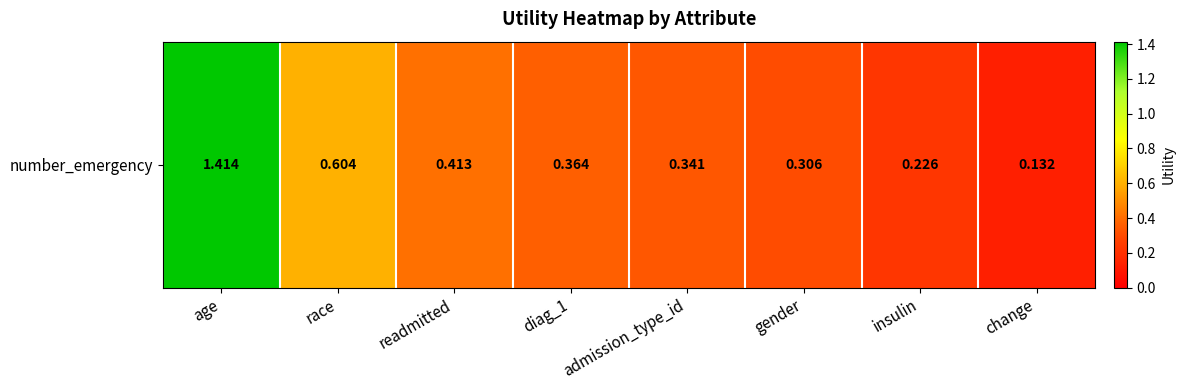

The chart shows a value of 0.6 at race. True or false?

True